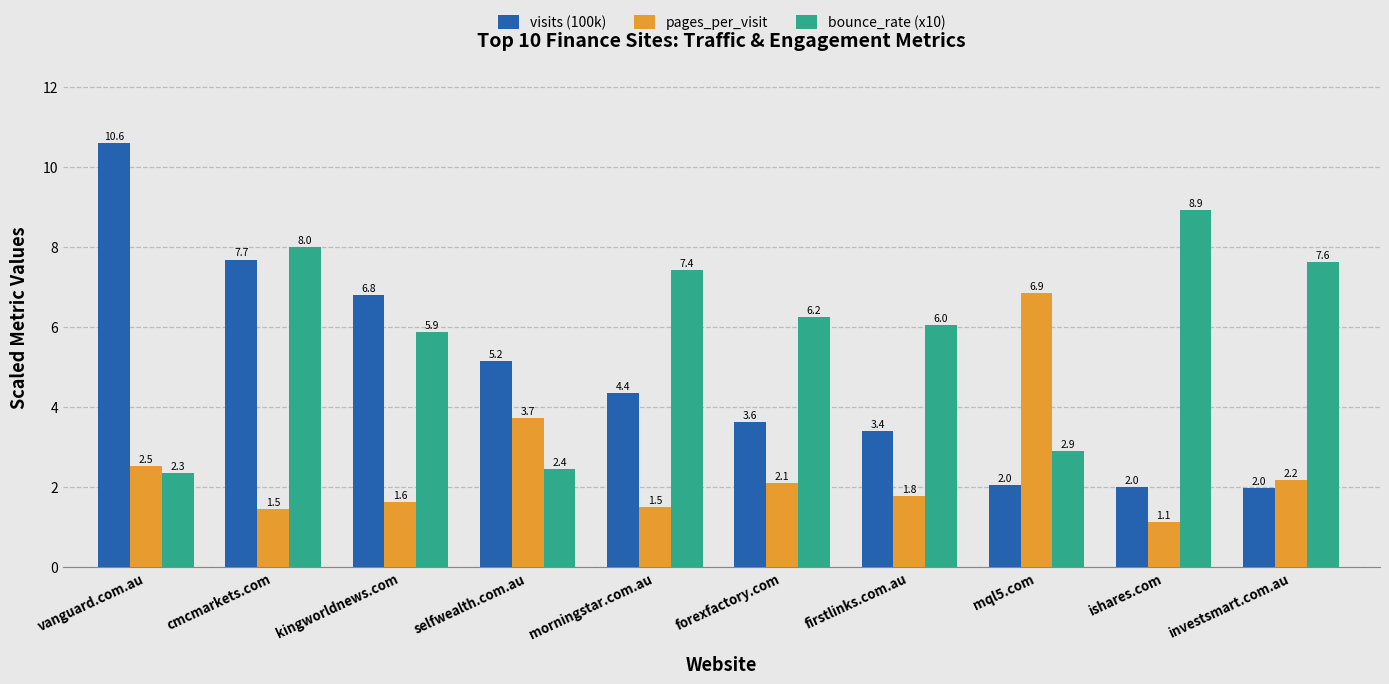

What is the label of the 7th bar from the left?

firstlinks.com.au